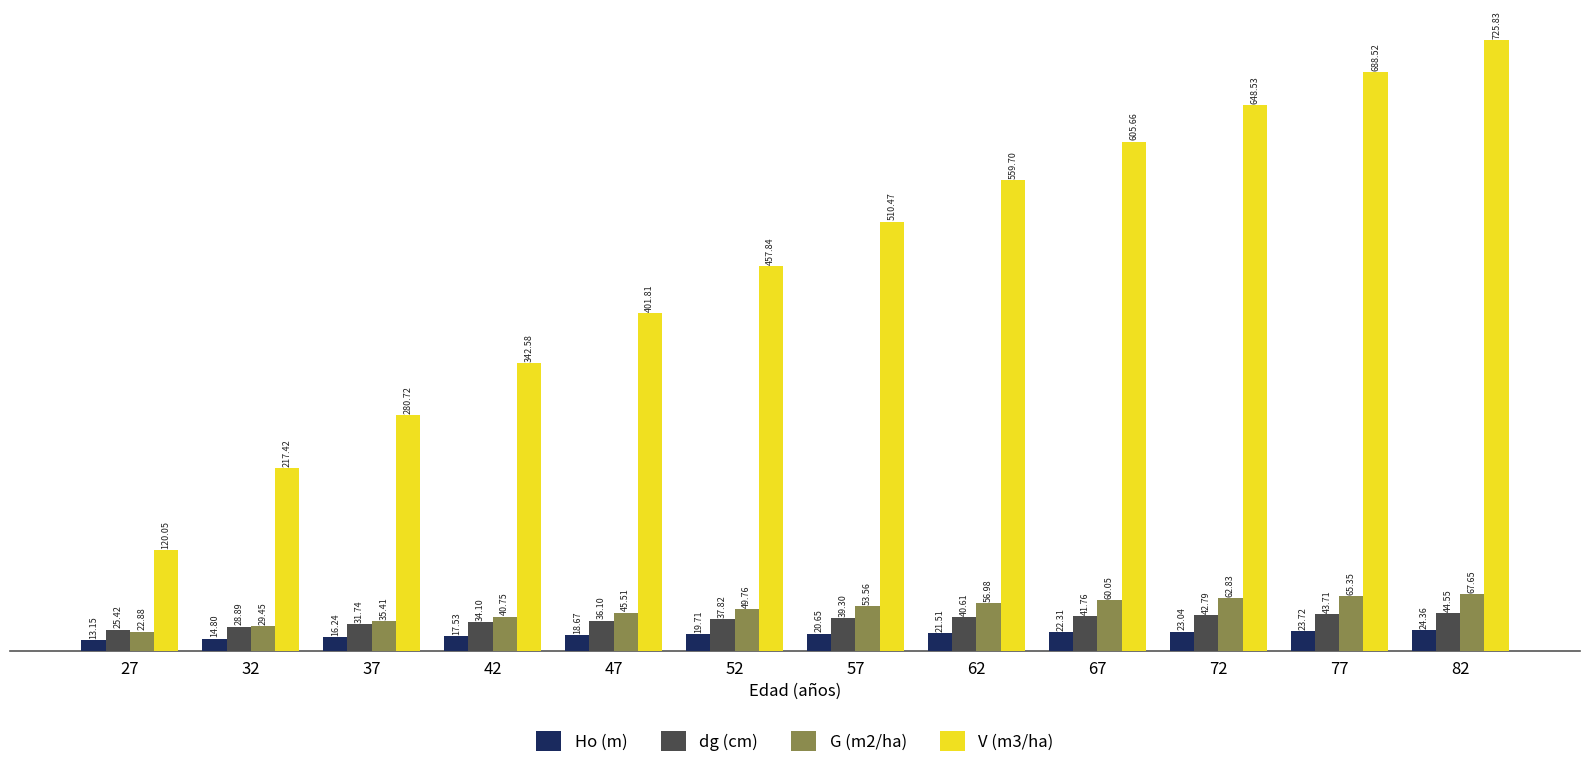

What is the sum of all G (m2/ha) values?

590.2